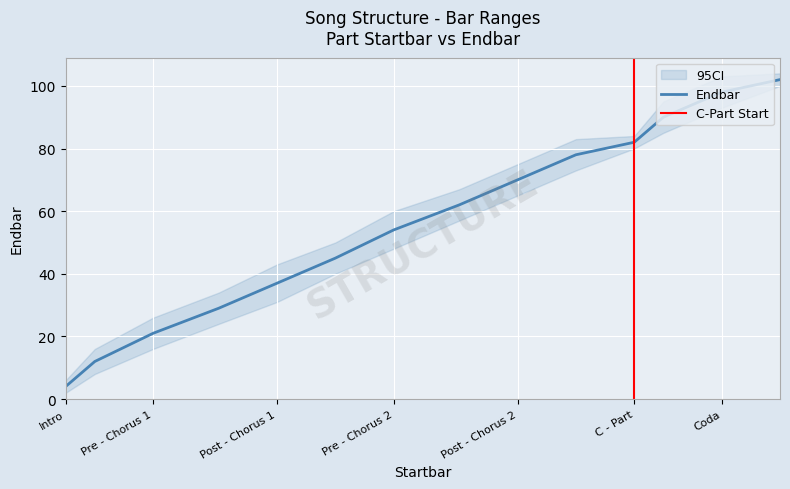

What is the lowest value of the Endbar series?

4